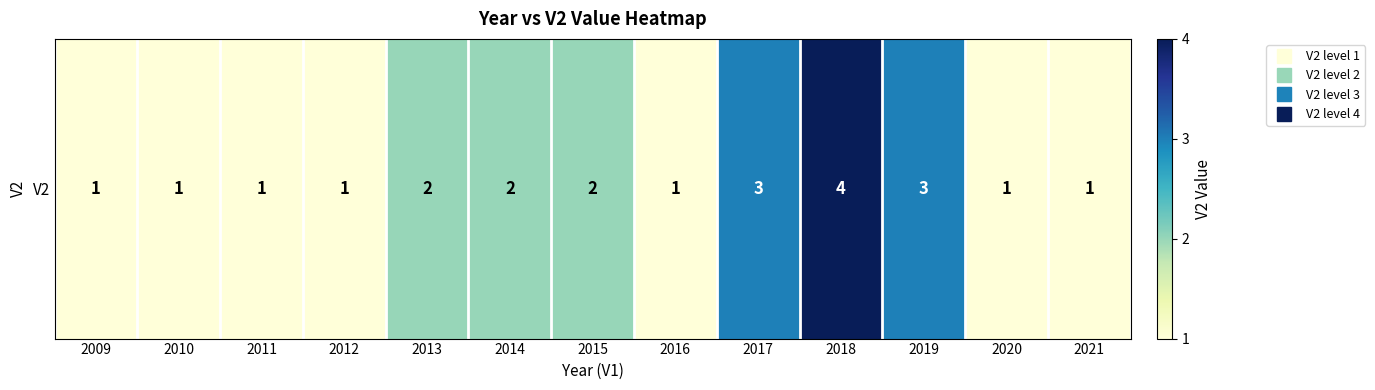

How many distinct data groups are displayed?

1